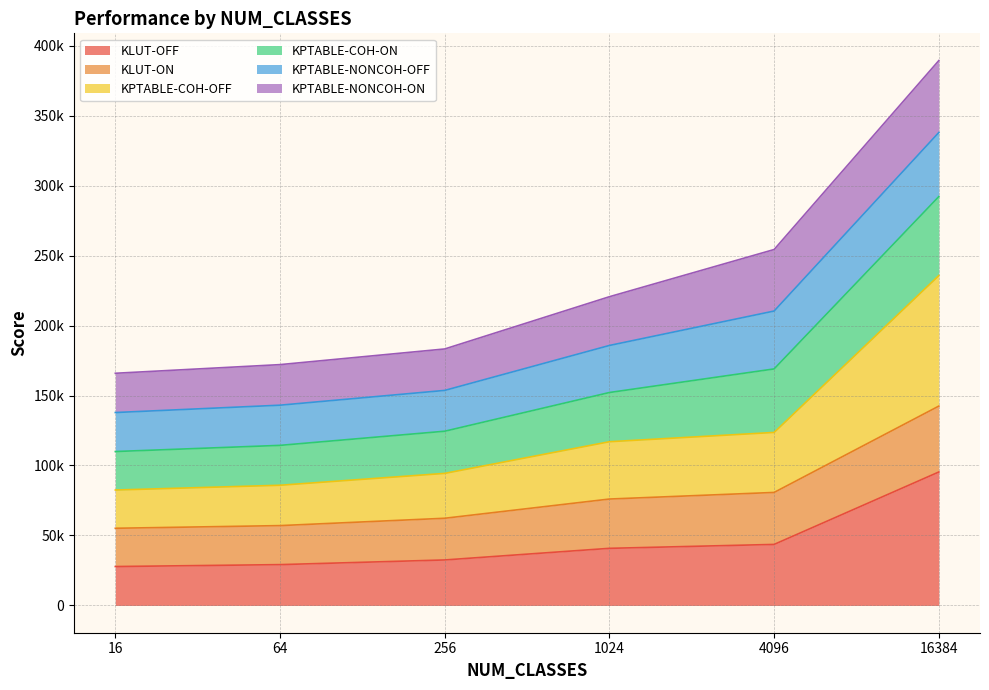

Does the chart have visible grid lines?

Yes